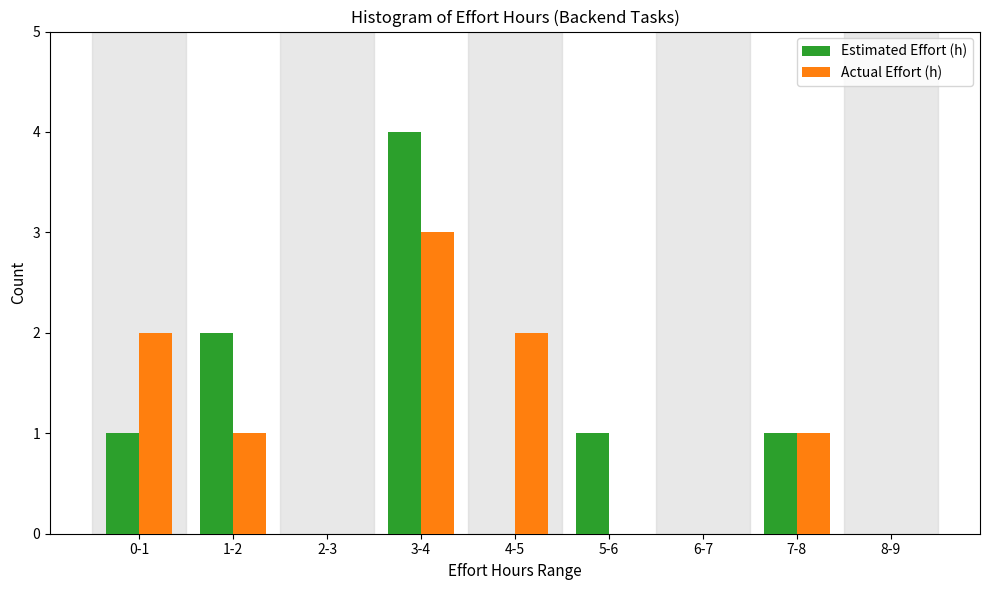

Reading right to left, what are all the values shown in this chart?

Estimated Effort (h): 8-9=0	7-8=1	6-7=0	5-6=1	4-5=0	3-4=4	2-3=0	1-2=2	0-1=1
Actual Effort (h): 8-9=0	7-8=1	6-7=0	5-6=0	4-5=2	3-4=3	2-3=0	1-2=1	0-1=2